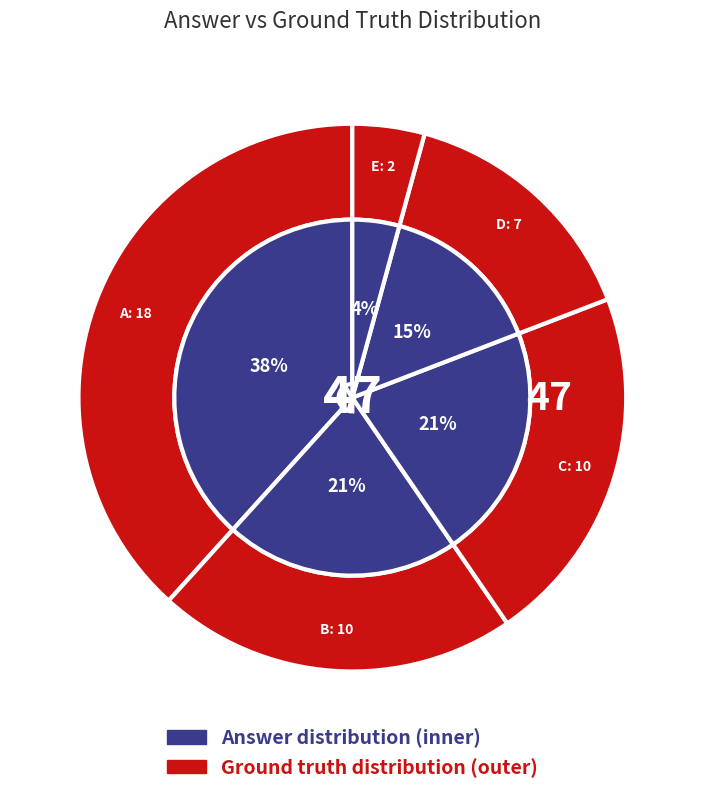

True or false: D accounts for 21% of the total.

False